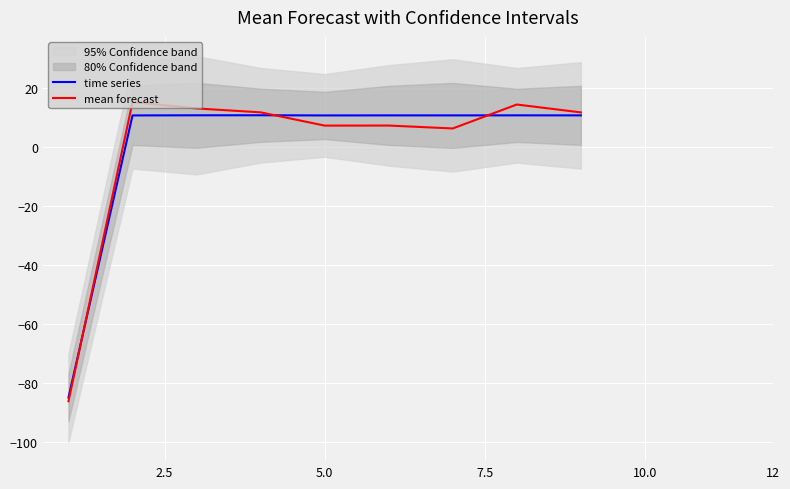

At how many categories does at least one series exceed -40?

8